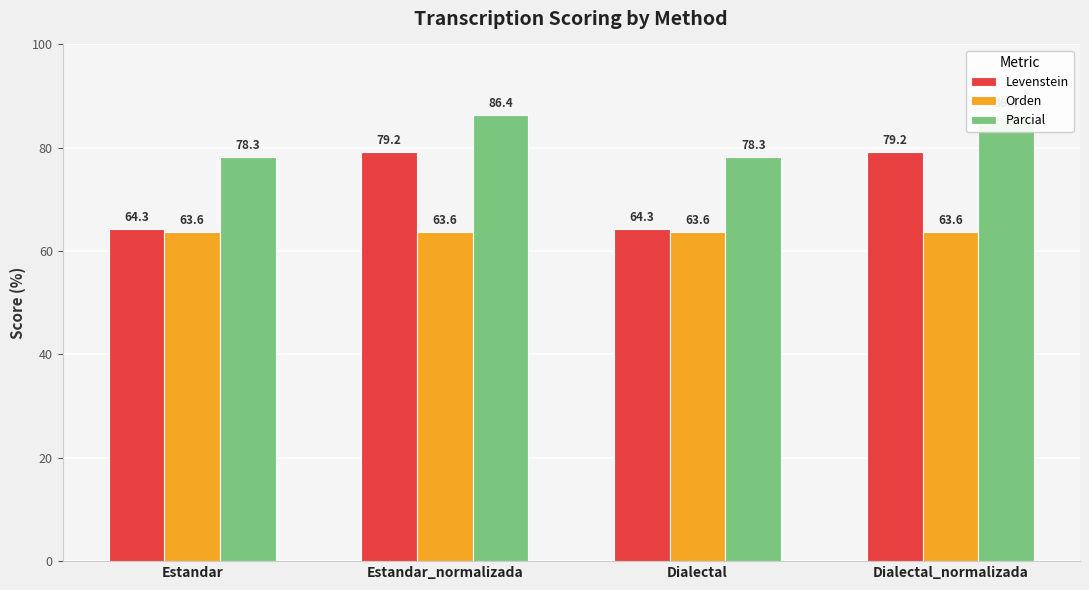

Is the value of Levenstein at Estandar_normalizada greater than the value of Parcial at Dialectal_normalizada?

No